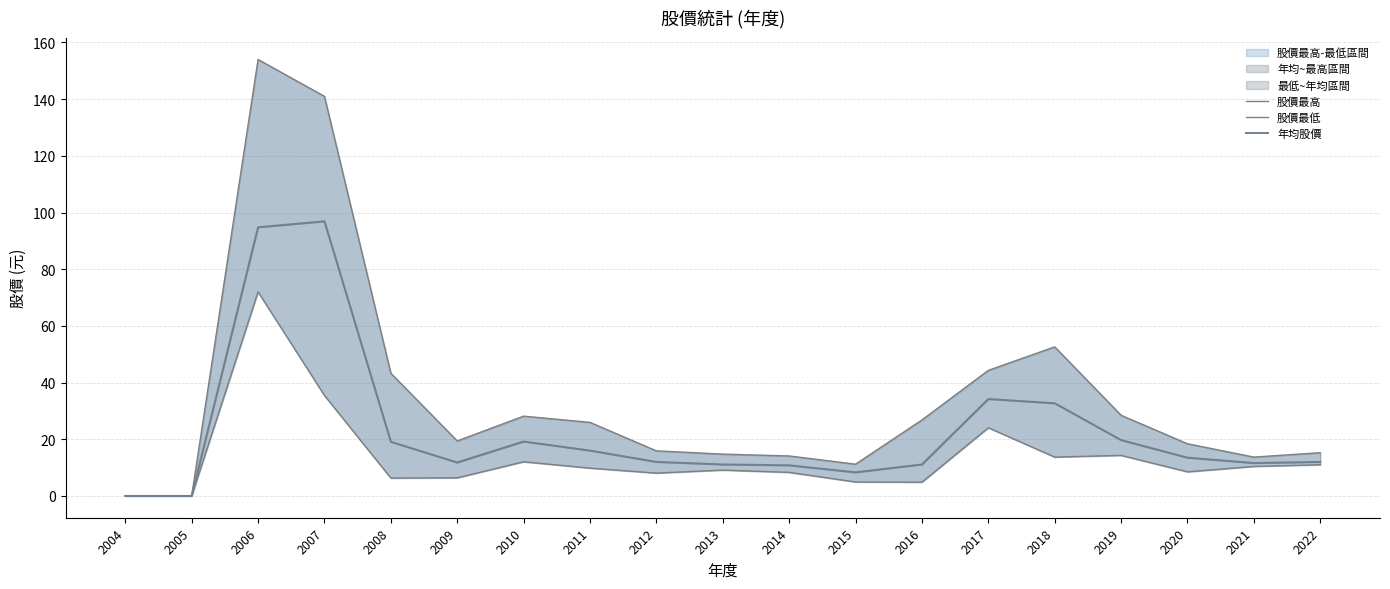

Rank the series by their maximum value, from lowest to highest.

股價最低, 年均股價, 股價最高